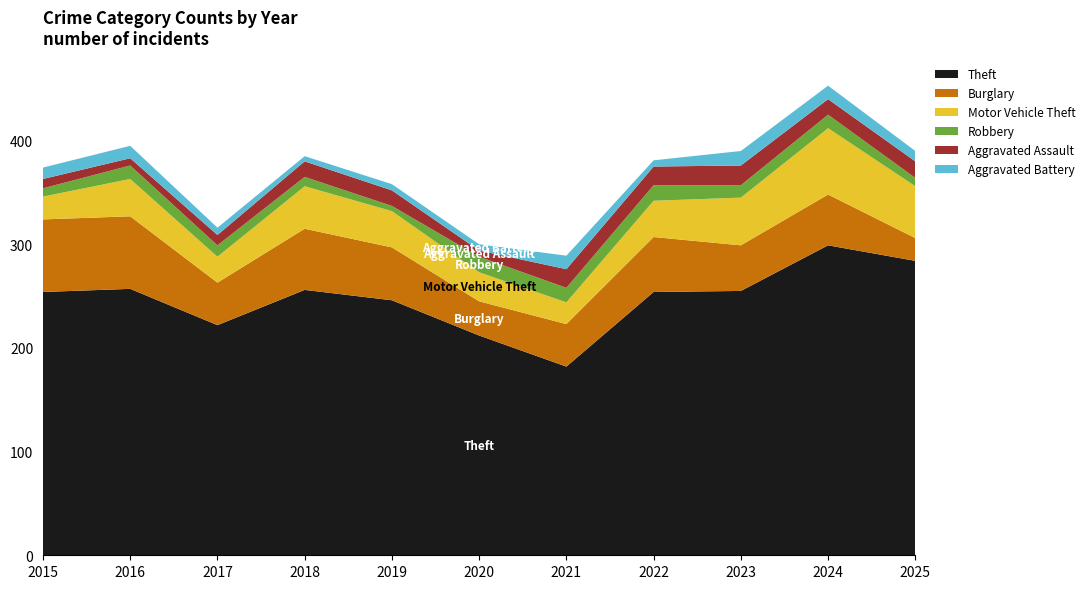

Reading right to left, list all the values displayed in this chart.

Theft: 284	299	255	254	182	212	246	256	222	257	254
Burglary: 22	49	44	53	41	33	51	59	41	70	70
Motor Vehicle Theft: 50	64	46	35	21	28	35	41	25	36	22
Robbery: 8	13	12	15	14	15	5	9	11	13	8
Aggravated Assault: 16	15	19	18	18	6	15	15	10	7	9
Aggravated Battery: 10	13	14	6	13	6	6	5	7	12	11